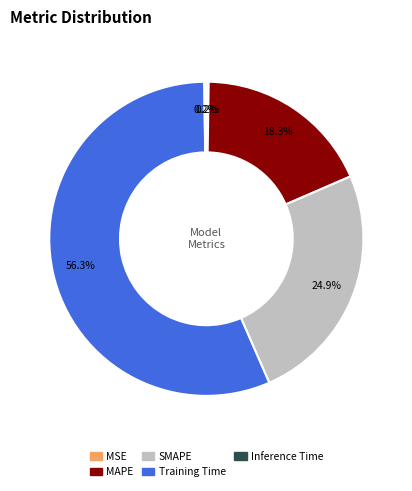

What is the total percentage of MAPE and SMAPE?

43.2%